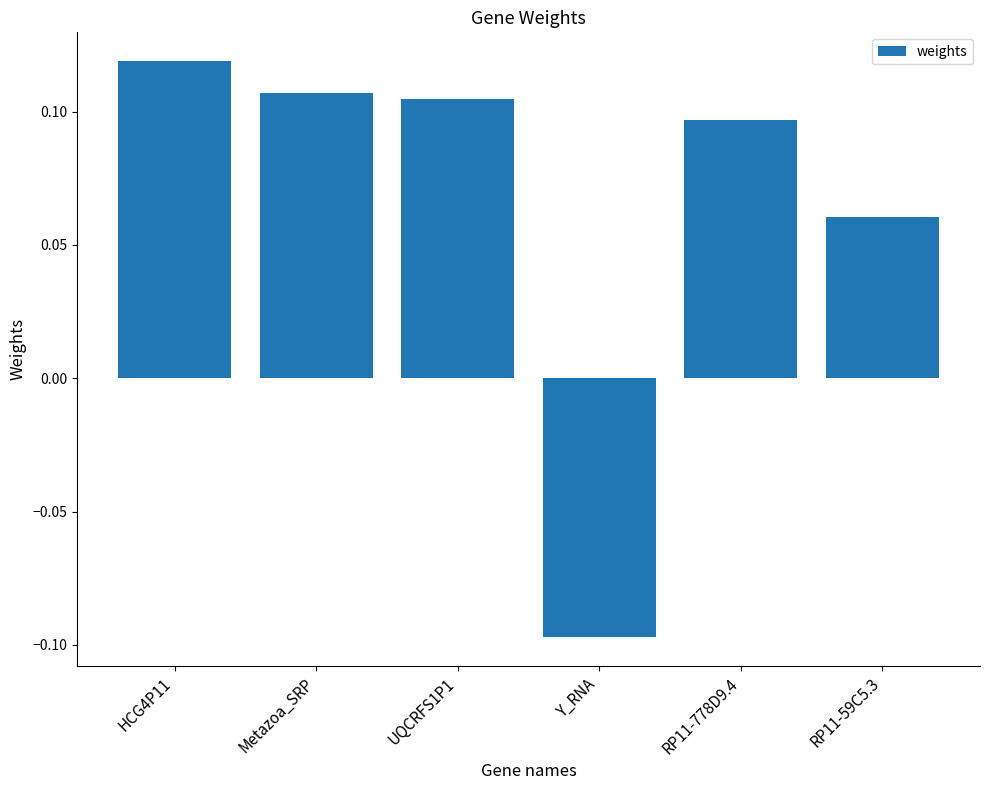

What is the label of the 5th bar from the right?

Metazoa_SRP